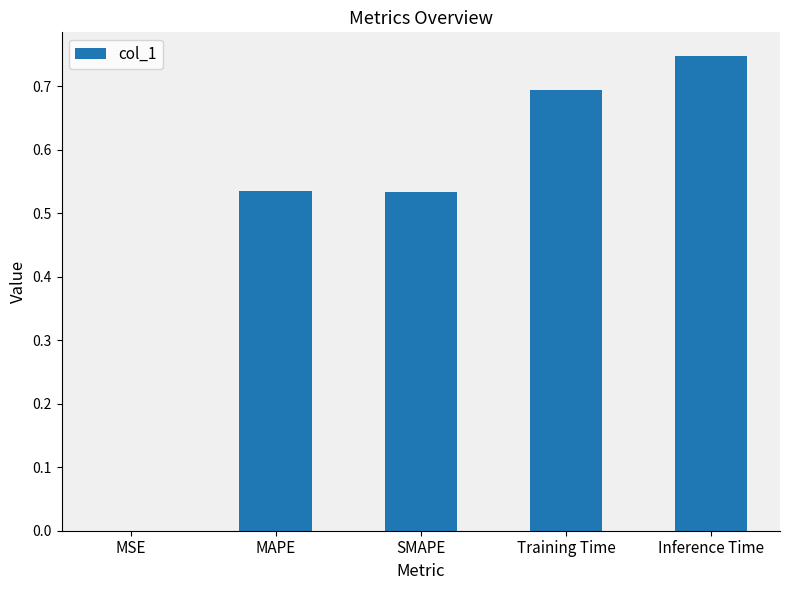

The value at Inference Time is 0.7. True or false?

True